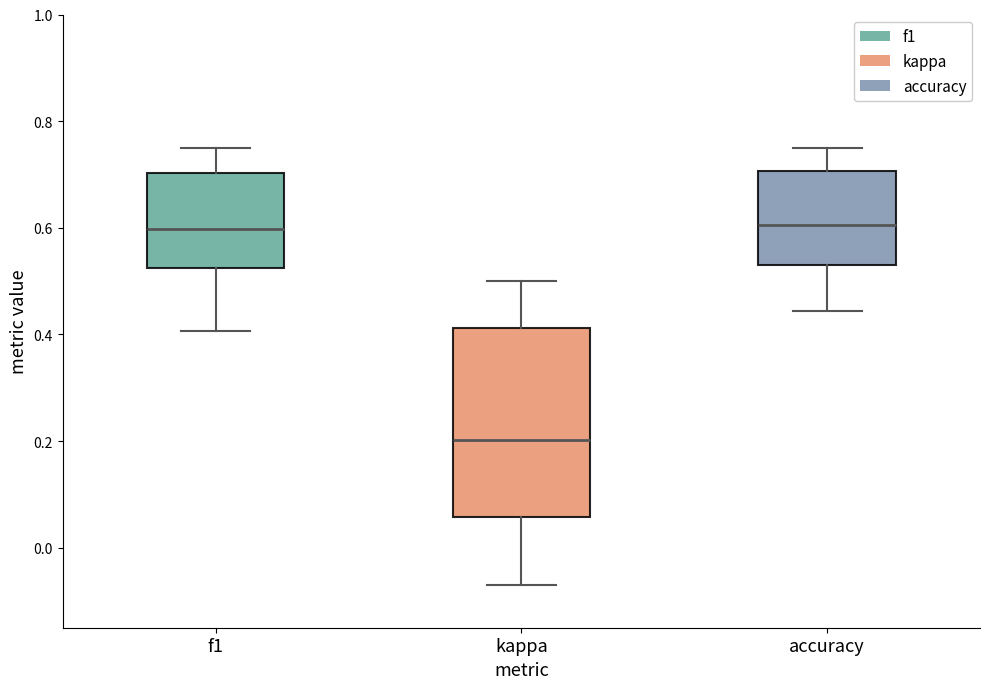

Where does the median line of the box for f1 sit on the y-axis? The values are not printed on the chart, so give them approximately, as read against the axis.

0.60